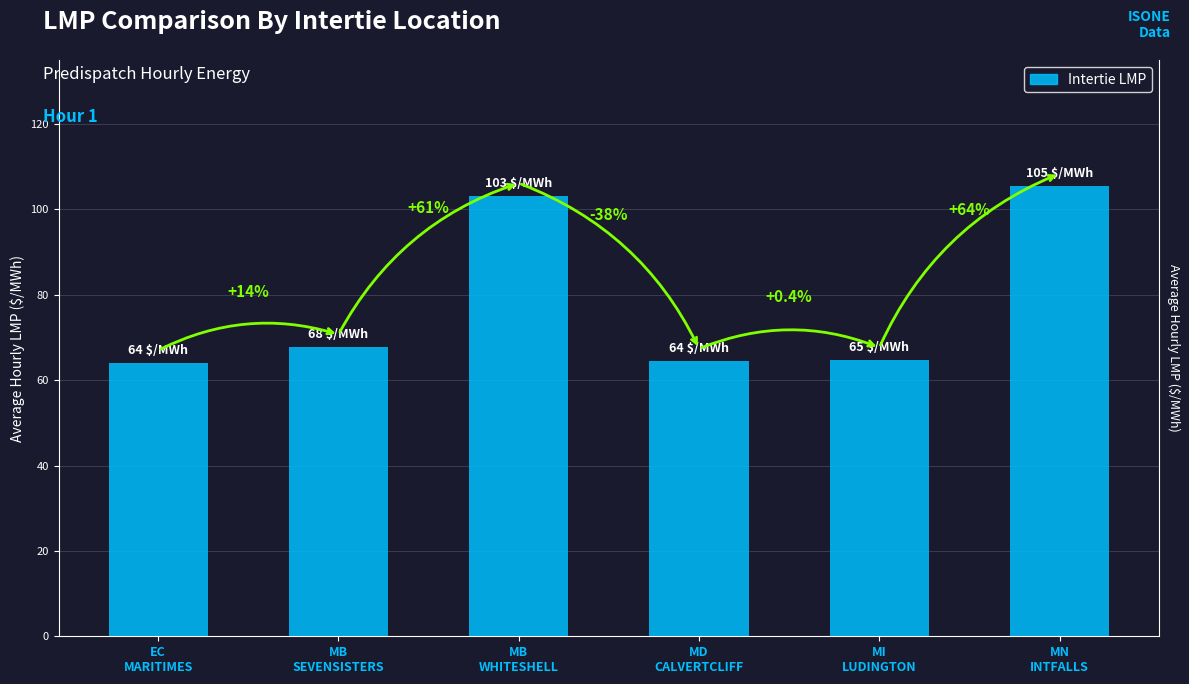

What is the change in value from EC
MARITIMES to MD
CALVERTCLIFF?

+0.4